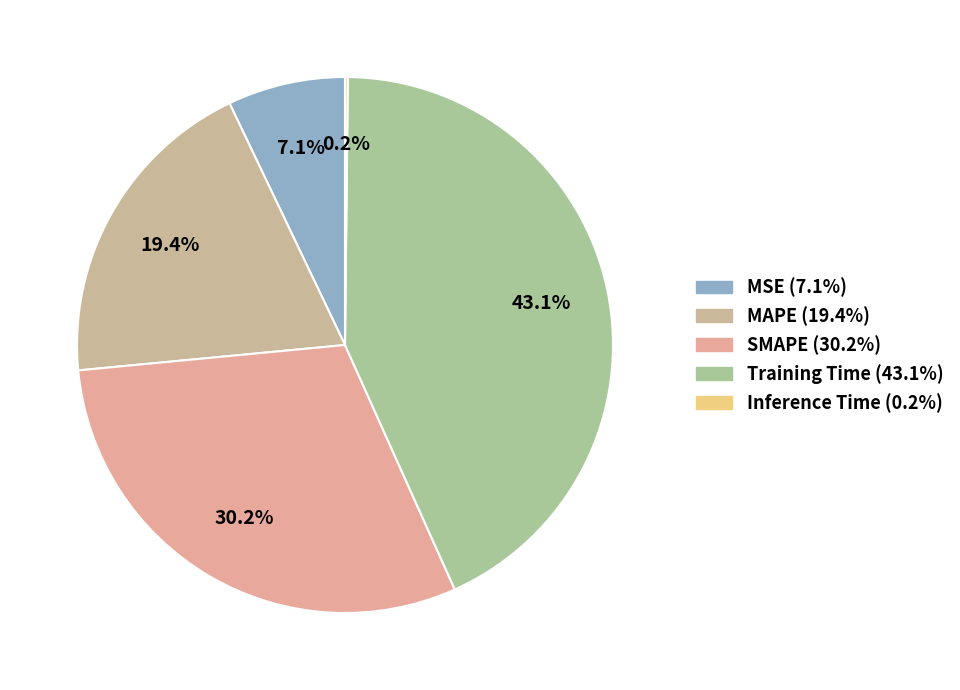

What portion of the pie excludes Inference Time?

99.8%